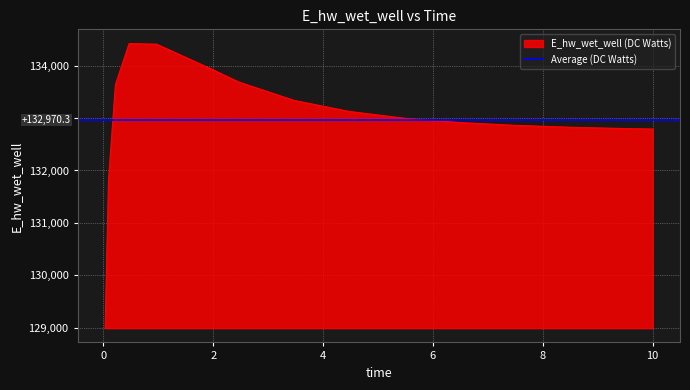

What is the change in value from 0.03125 to 7.46875?

+3869.0